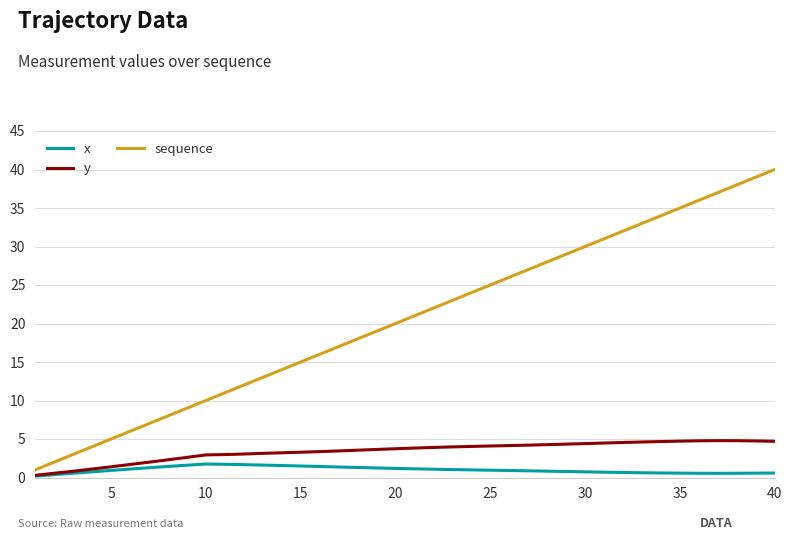

Which series has the largest range (max minus min)?

sequence